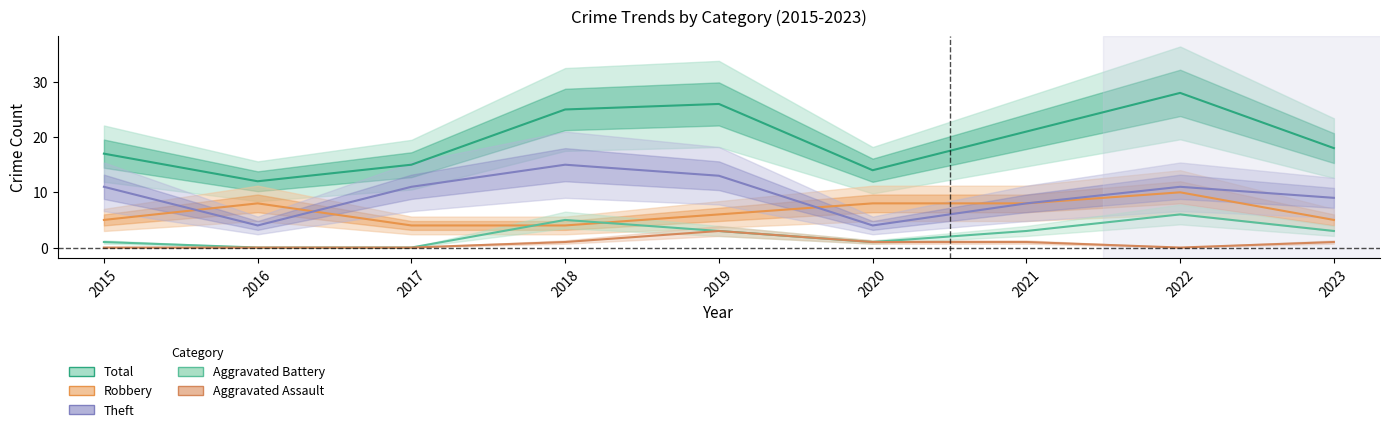

What is the total value across all series at 2018?

50